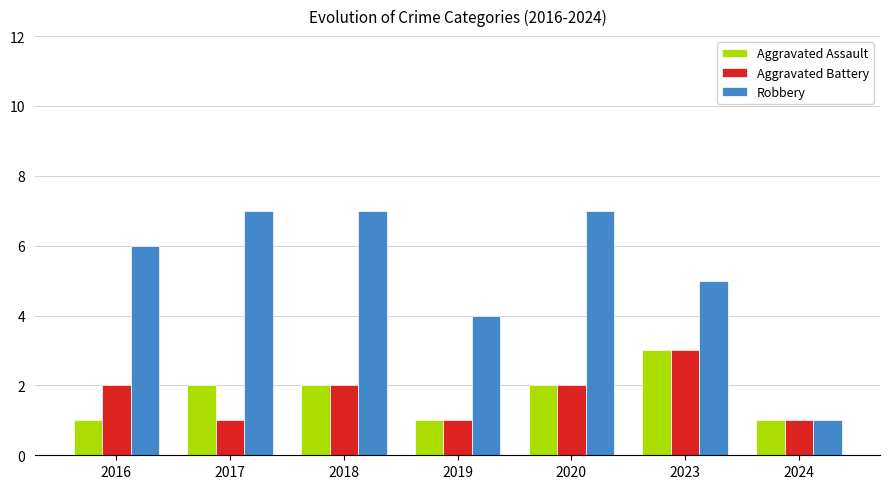

At 2017, list the series in order from smallest to largest.

Aggravated Battery, Aggravated Assault, Robbery